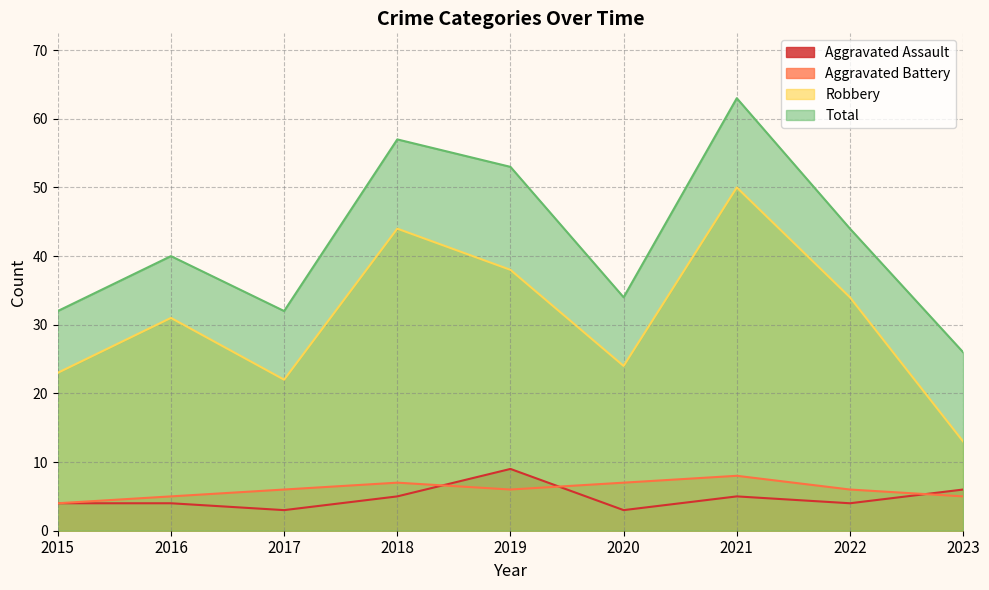

True or false: Robbery and Aggravated Battery intersect in this chart.

False